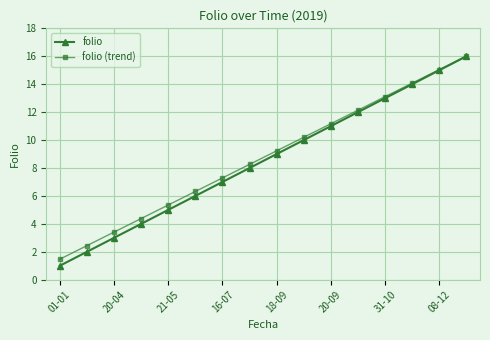

What is the value of the folio (trend) point at the 13th from the left?

13.1